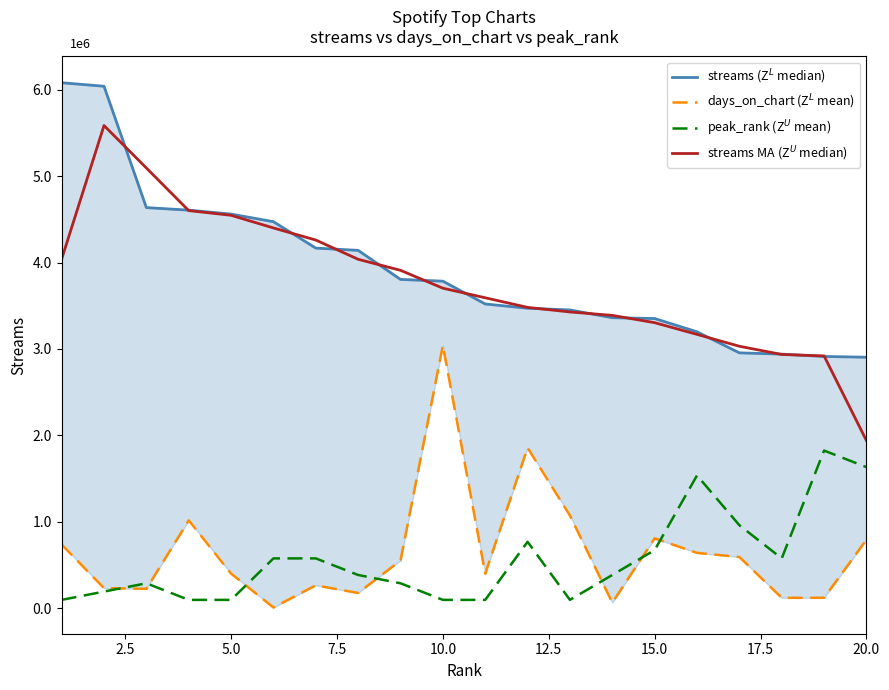

What is the lowest value of the peak_rank (Z$^U$ mean) series?

96027.6